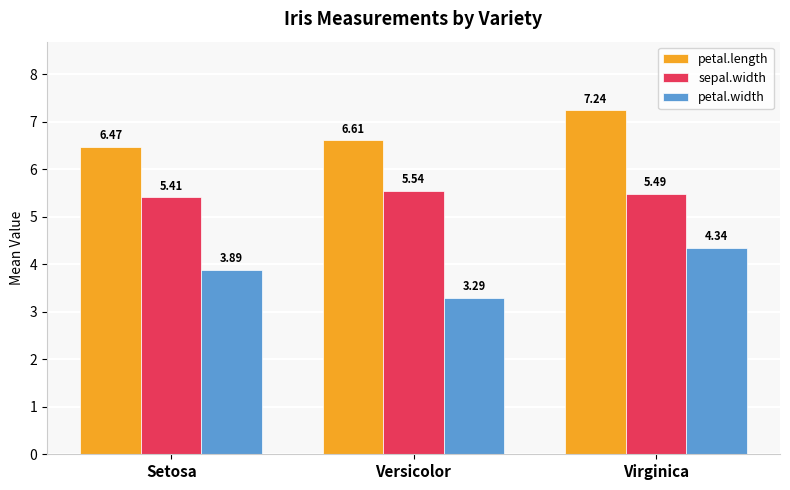

What is the difference between the petal.width values at Versicolor and Setosa?

0.6